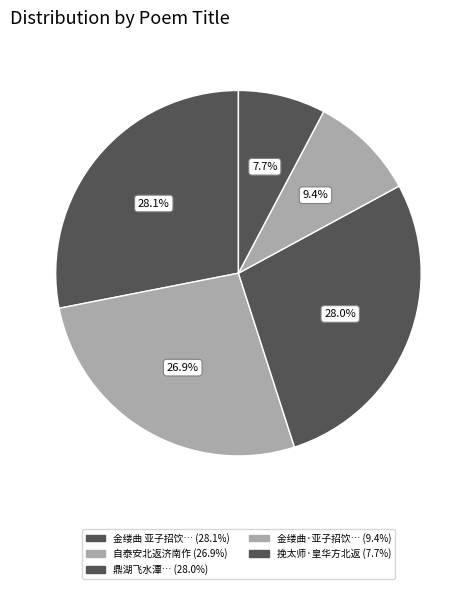

To the nearest percent, what is the average slice percentage?

20%